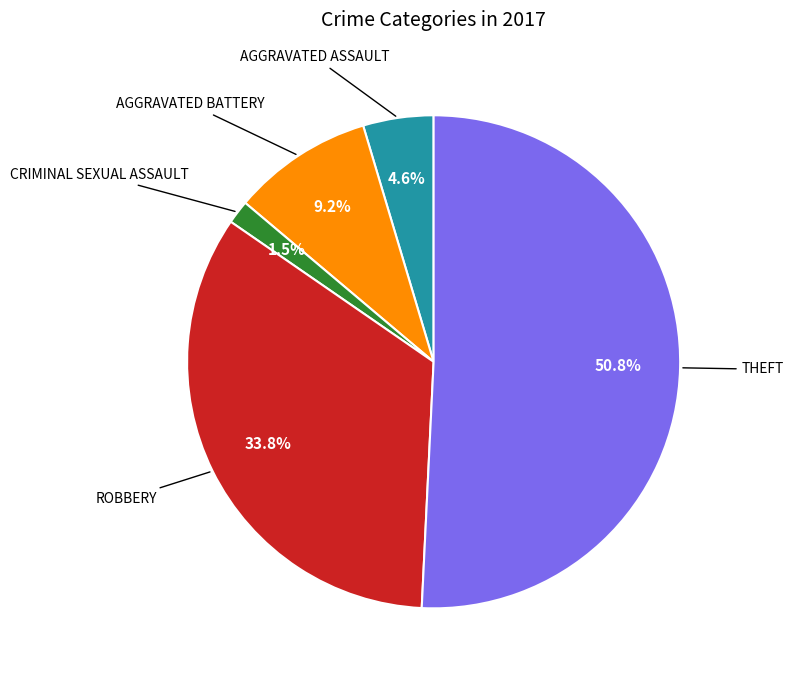

Is there a majority slice in this chart?

Yes